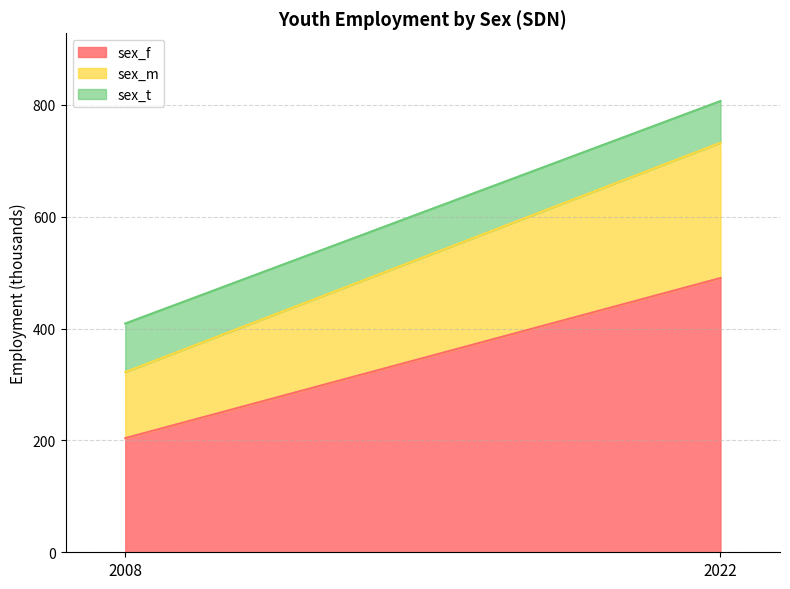

Which series changed the most between 2008 and 2022?

sex_f